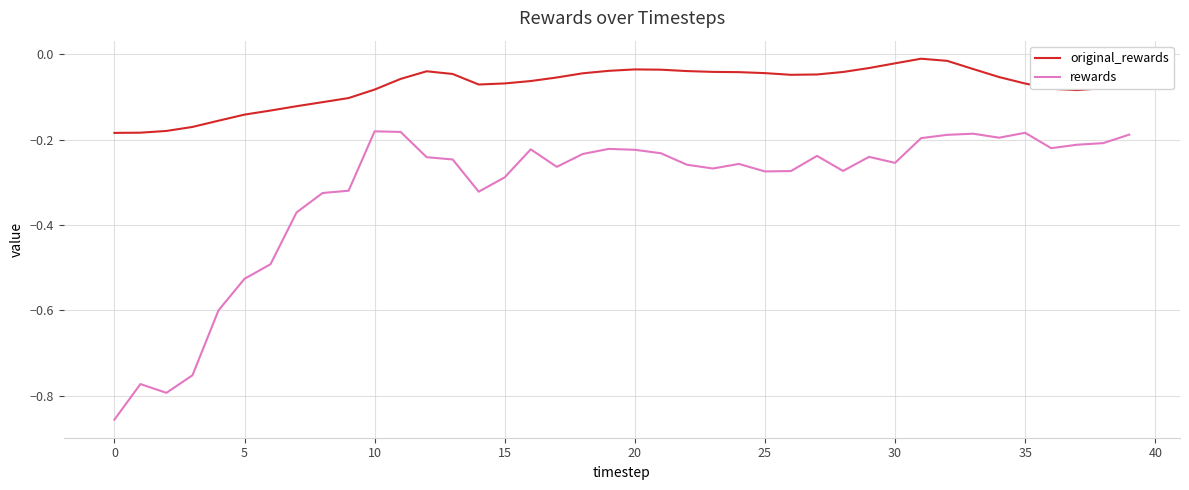

Does the chart display data point markers on the line(s)?

No